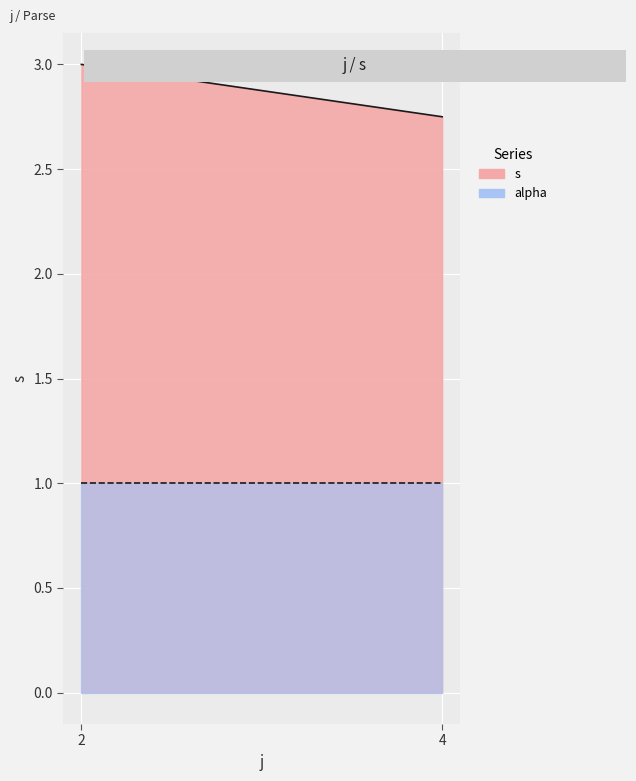

What is the sum of the alpha values at 4 and 2?

2